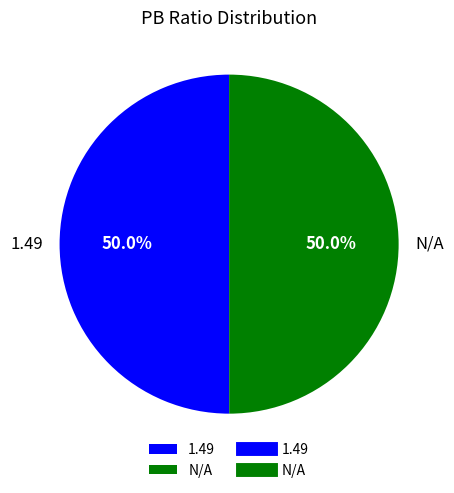

What is the ratio of the value at N/A to the value at 1.49?

1.0